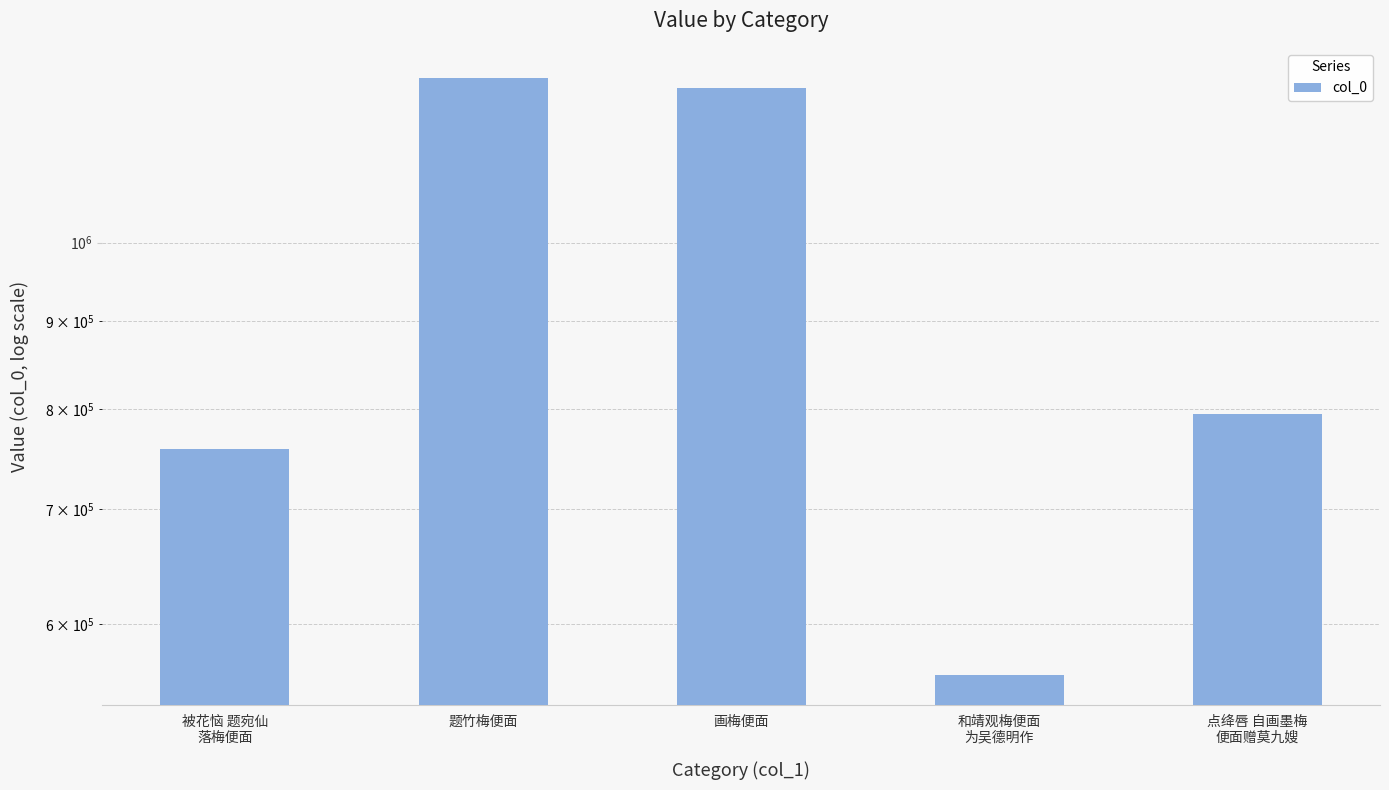

Which label corresponds to the largest value in the chart?

题竹梅便面